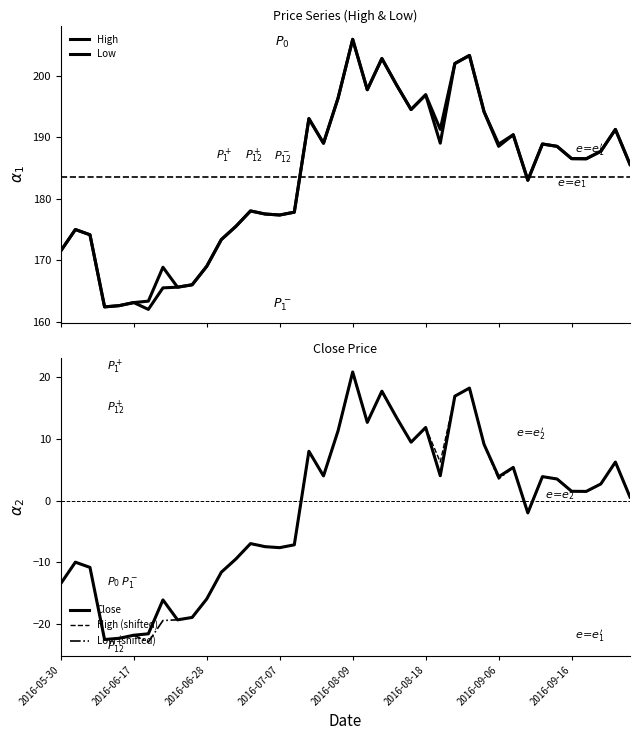

The High (shifted) series shows 20.9 at 2016-08-09. True or false?

True